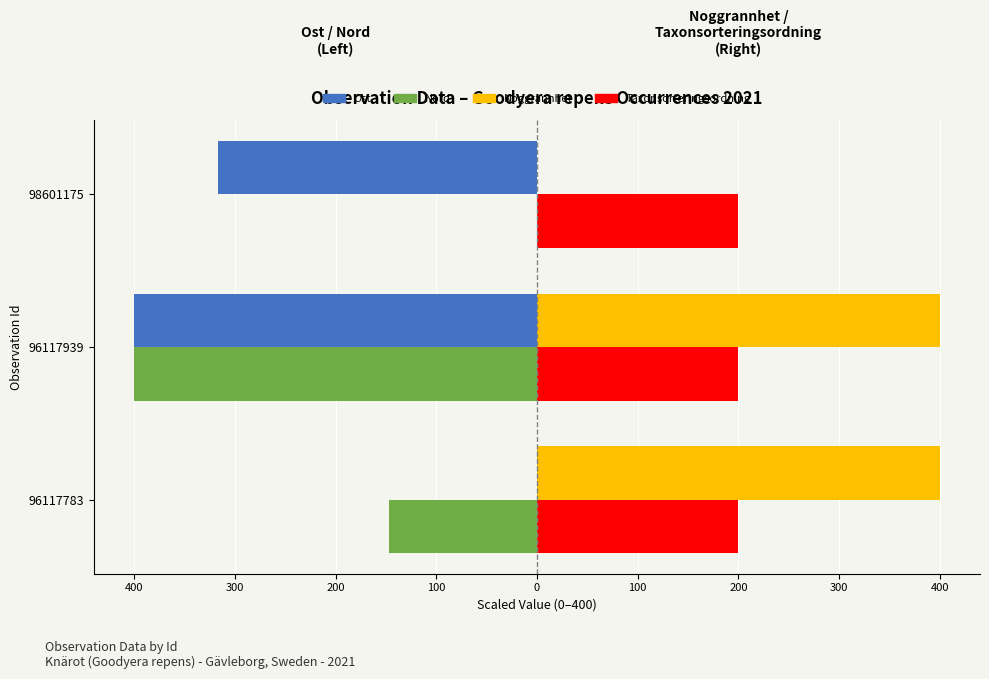

What are all the series names shown in the legend?

Ost, Nord, Noggrannhet, Taxonsorteringsordning